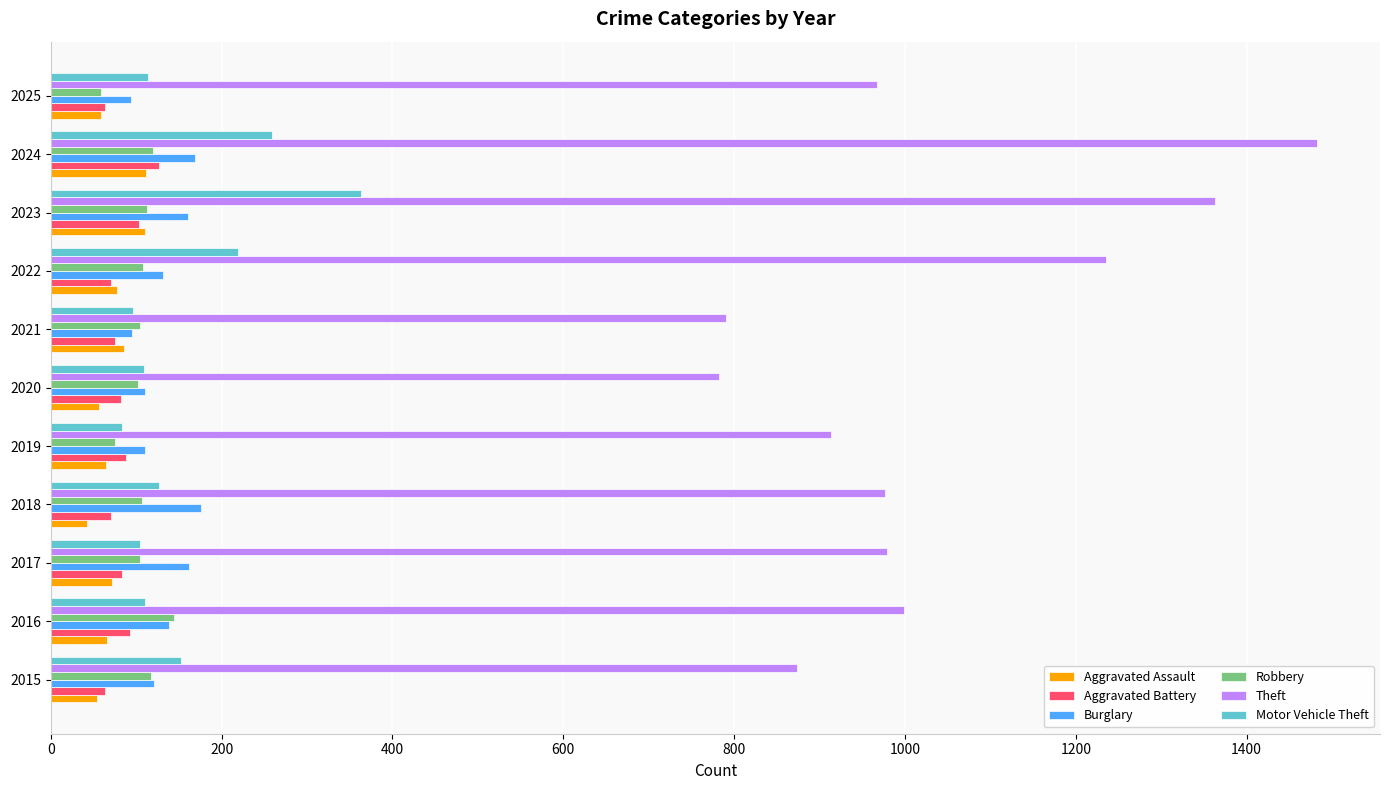

Which series has the widest spread of values?

Theft